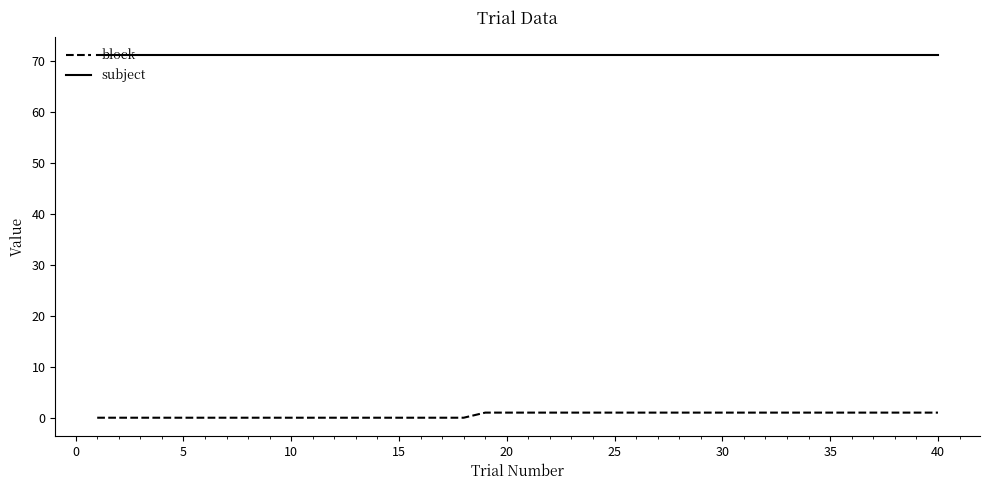

What are all the series names shown in the legend?

block, subject